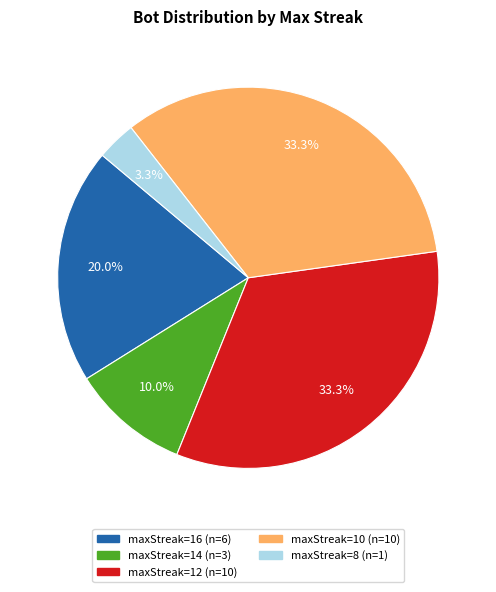

Is there a majority slice in this chart?

No